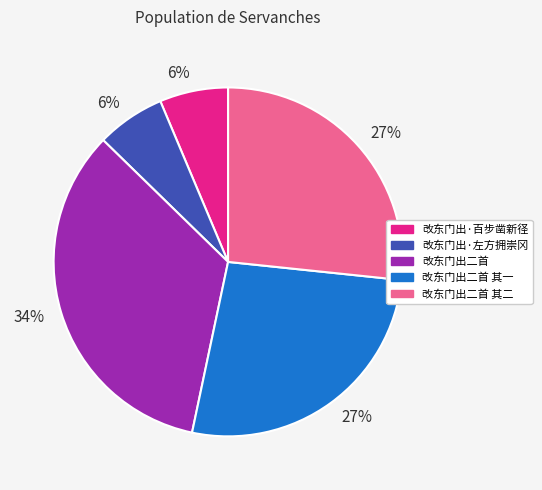

Between 改东门出二首 其一 and 改东门出·百步凿新径, which is larger?

改东门出二首 其一